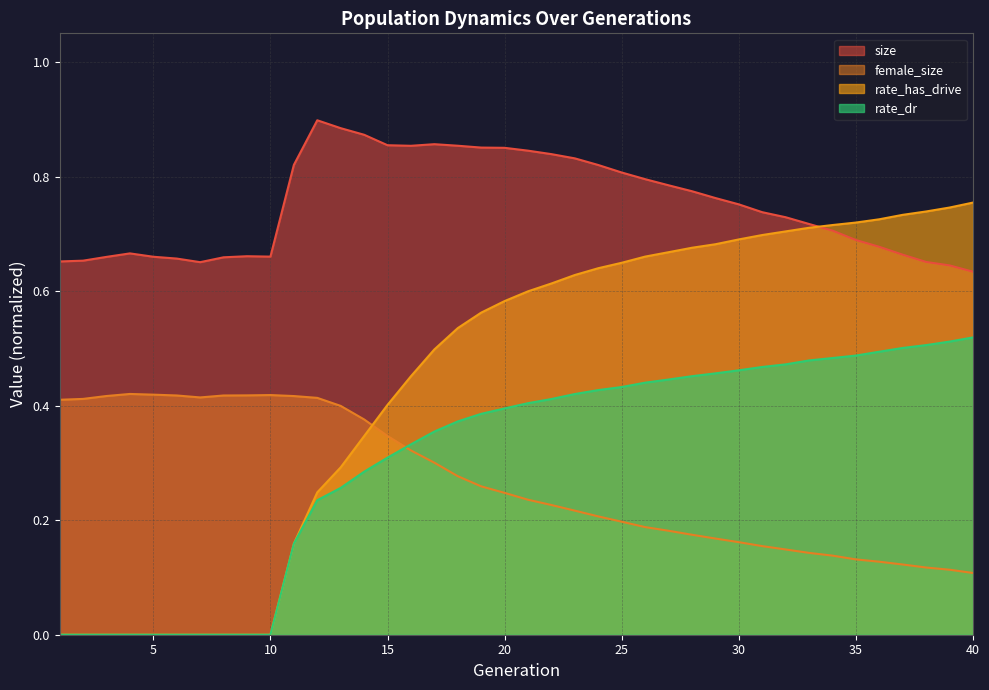

The rate_dr series shows 0.5 at 33. True or false?

True